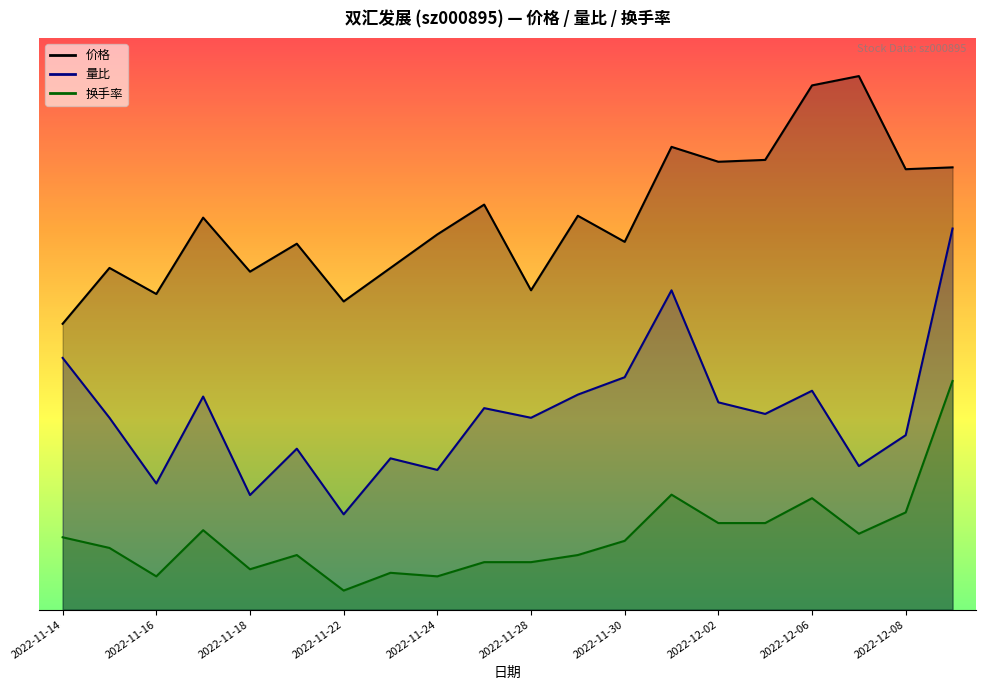

The value of 换手率 at 2022-12-02 is 2.3. True or false?

False